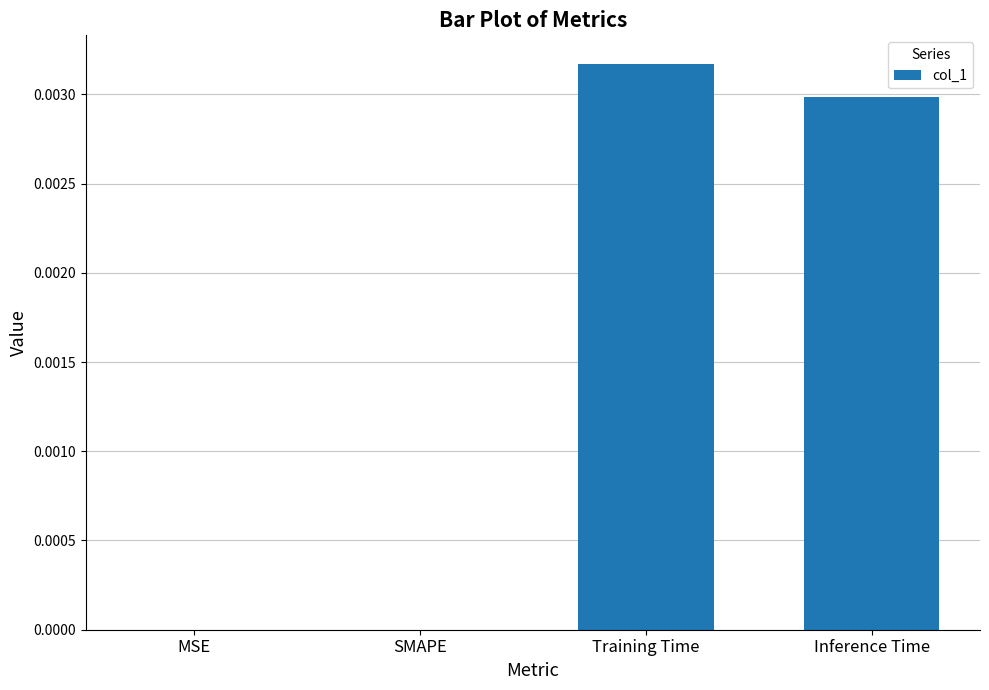

How many data points does each series have?

4